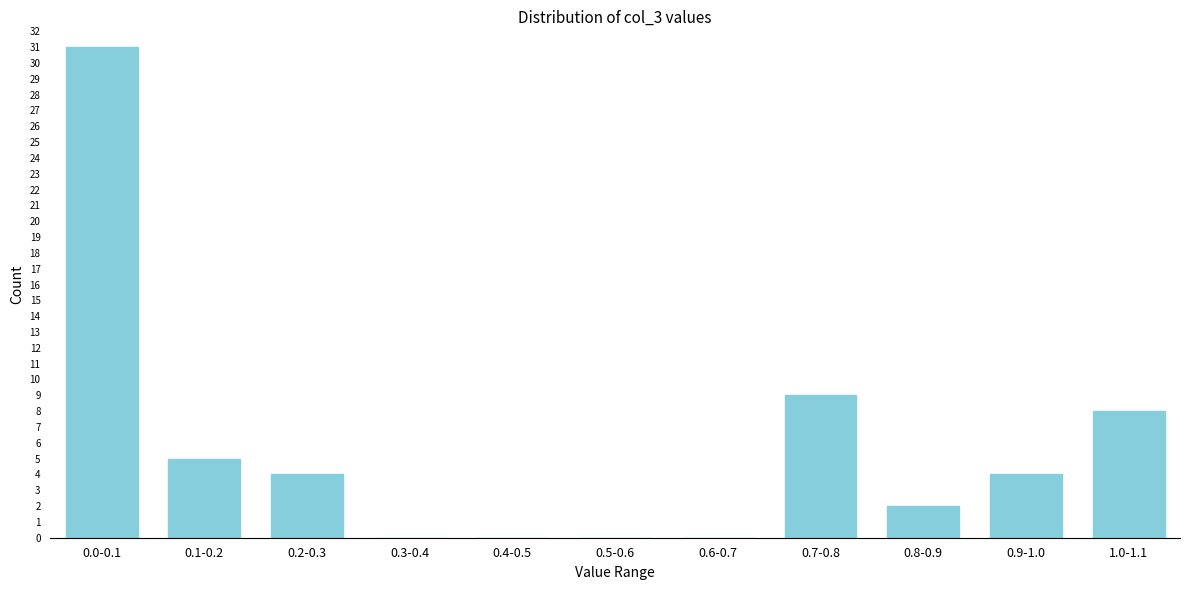

Reading right to left, list all the values displayed in this chart.

1.0-1.1=8	0.9-1.0=4	0.8-0.9=2	0.7-0.8=9	0.6-0.7=0	0.5-0.6=0	0.4-0.5=0	0.3-0.4=0	0.2-0.3=4	0.1-0.2=5	0.0-0.1=31